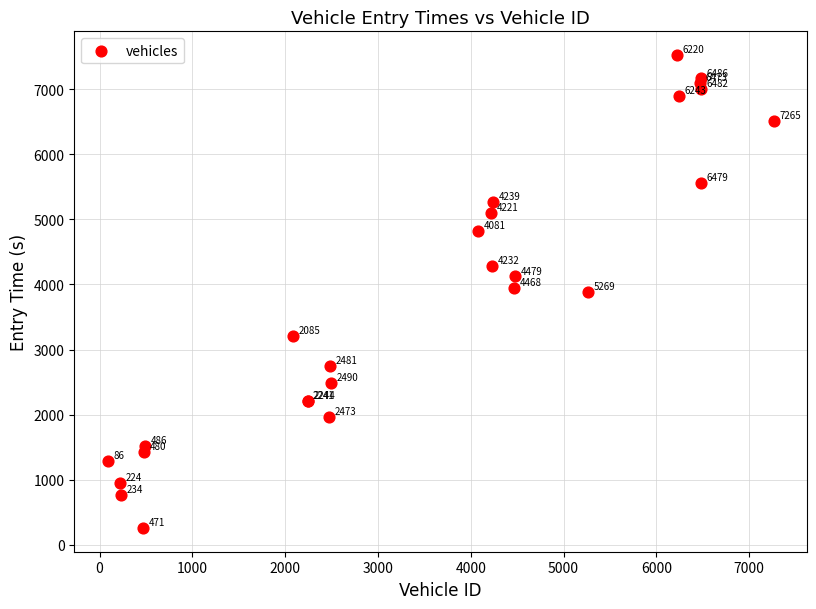

What Y value in the scatter plot is closest to 3890?

3888.1